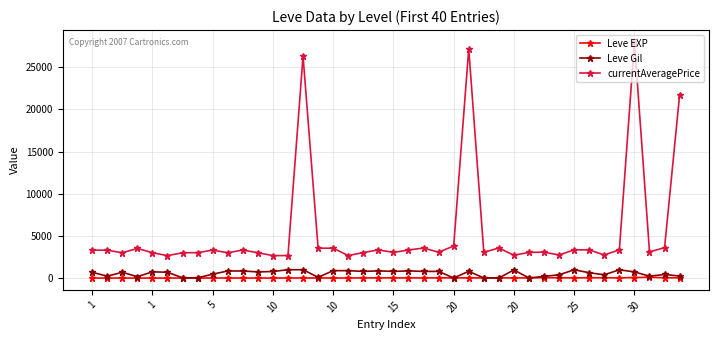

Which series has the widest spread of values?

currentAveragePrice